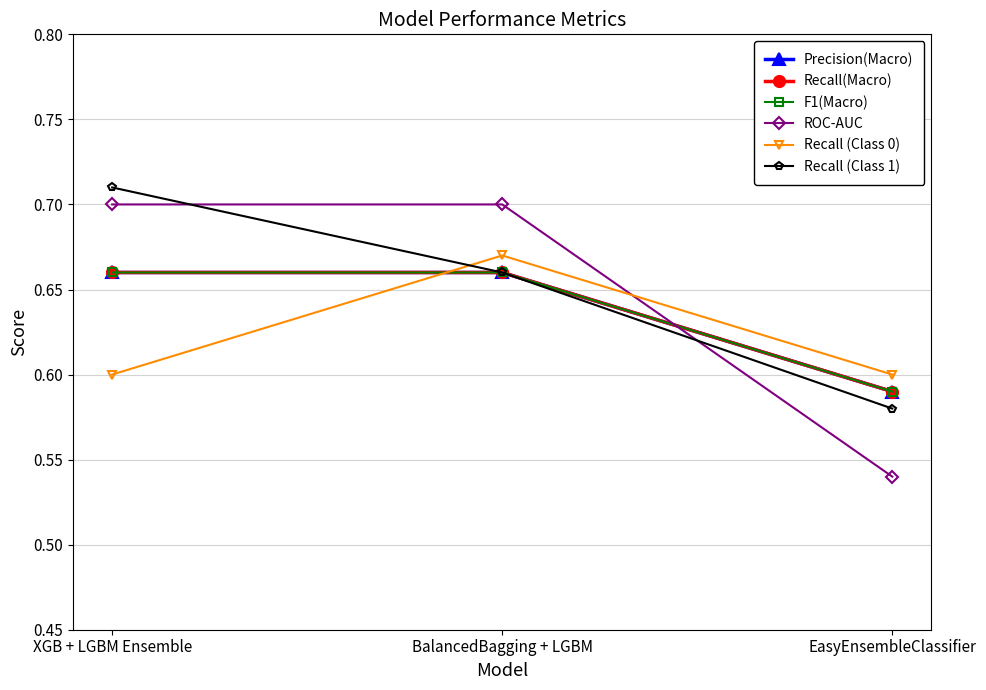

Does the chart have visible grid lines?

Yes